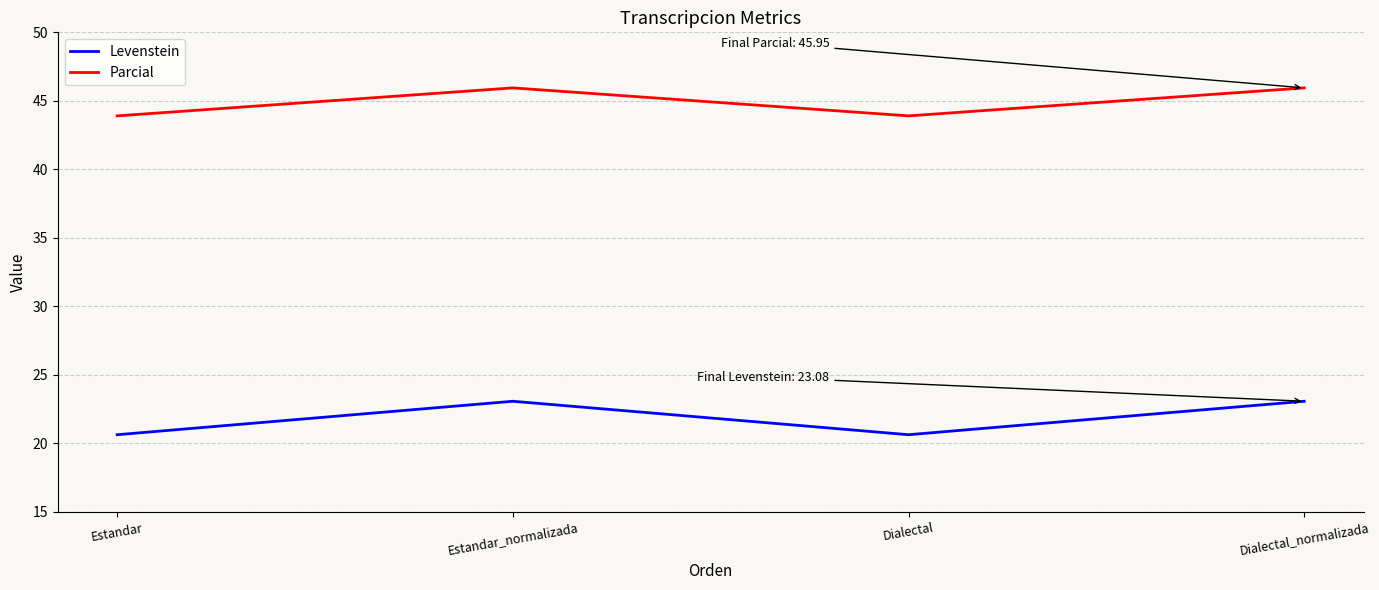

Rank the series at Dialectal from lowest to highest value.

Levenstein, Parcial